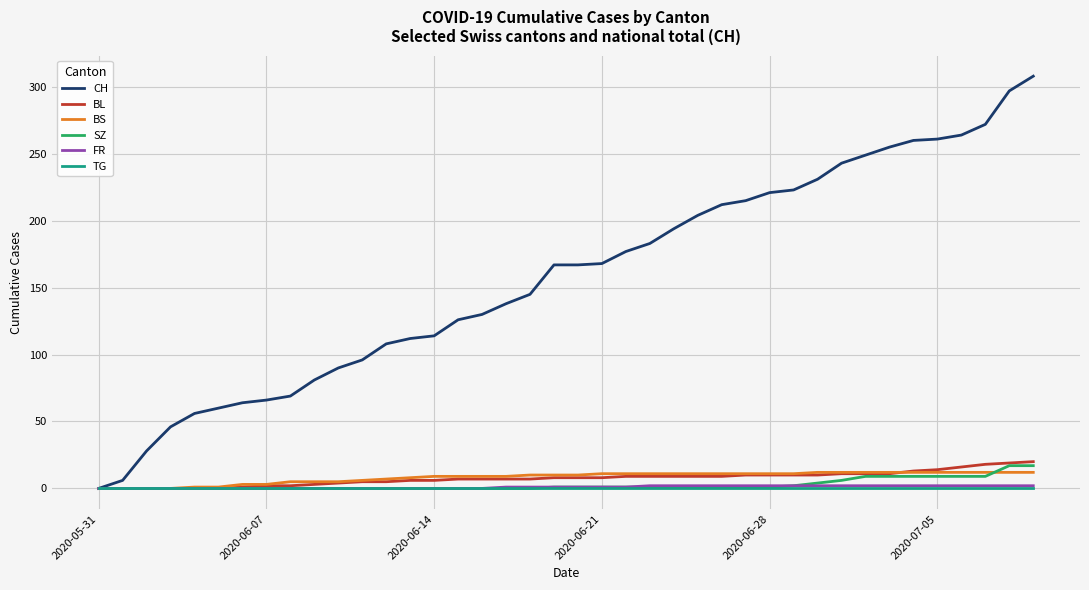

Which series has the largest total across all categories?

CH